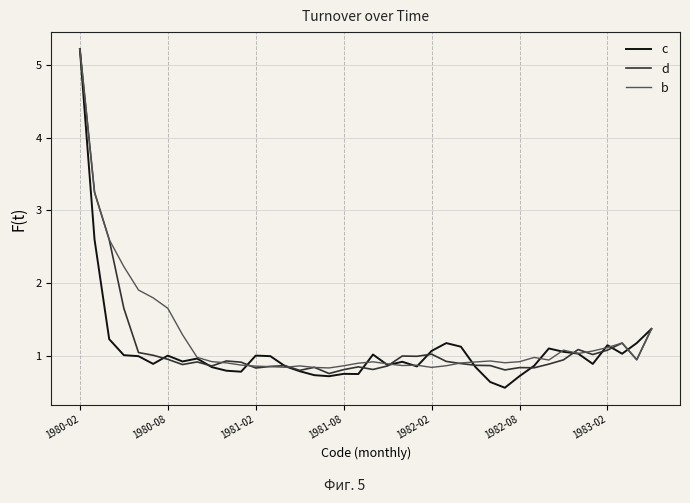

Which series has the widest spread of values?

c